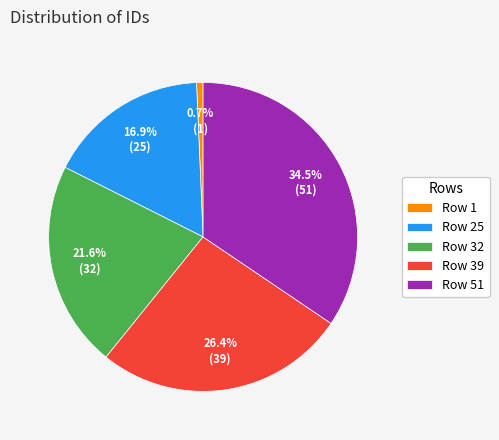

How many segments does this pie chart have?

5